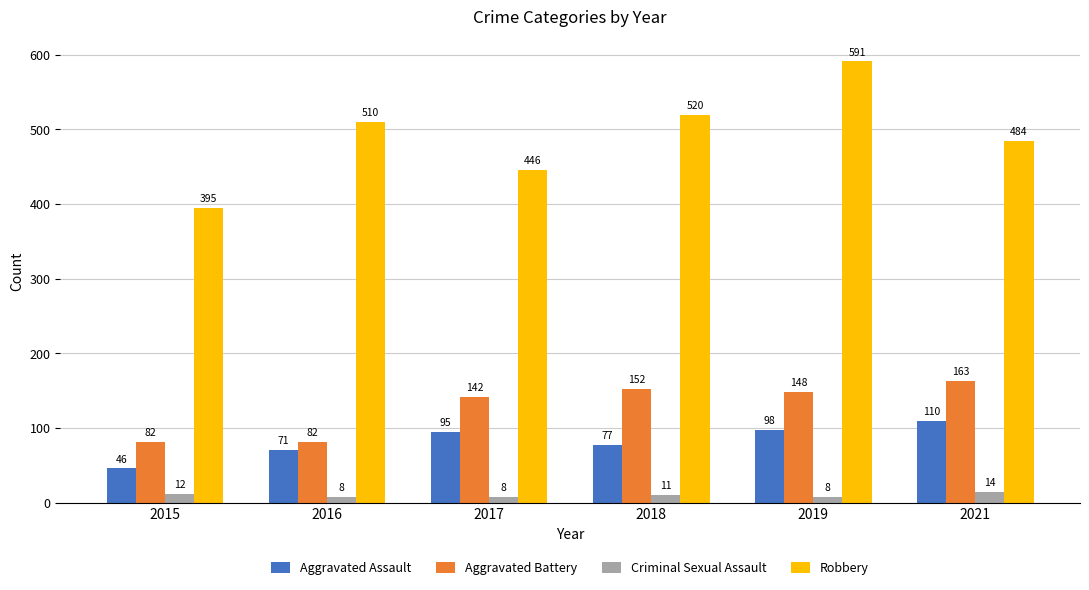

What are all the series names shown in the legend?

Aggravated Assault, Aggravated Battery, Criminal Sexual Assault, Robbery